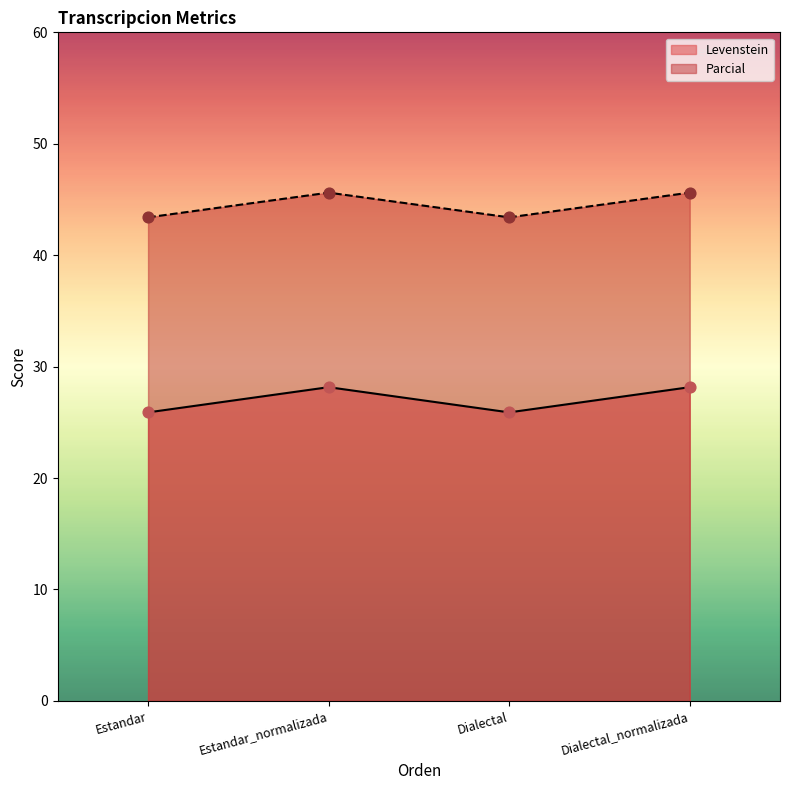

Is the value of Levenstein at Dialectal_normalizada greater than the value of Parcial at Dialectal?

No